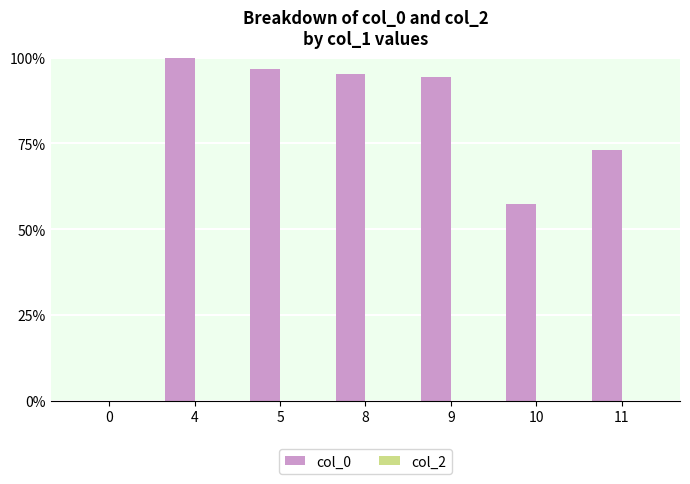

What is the sum of the values at 0 and 5?

96.6